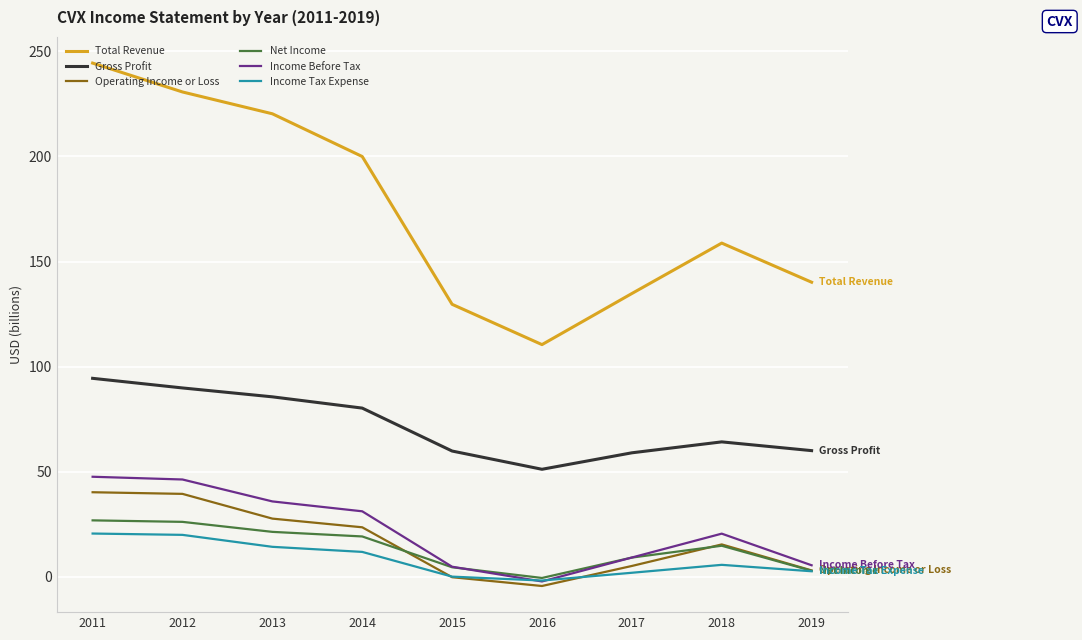

True or false: Operating Income or Loss has more than 2 interior local peaks.

False